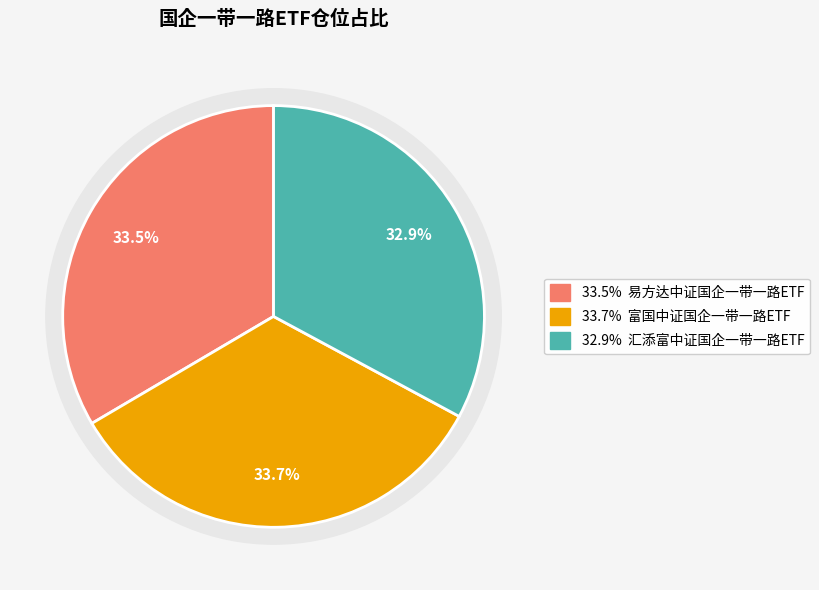

To the nearest percent, what is the difference between the largest and smallest slice percentages?

1%